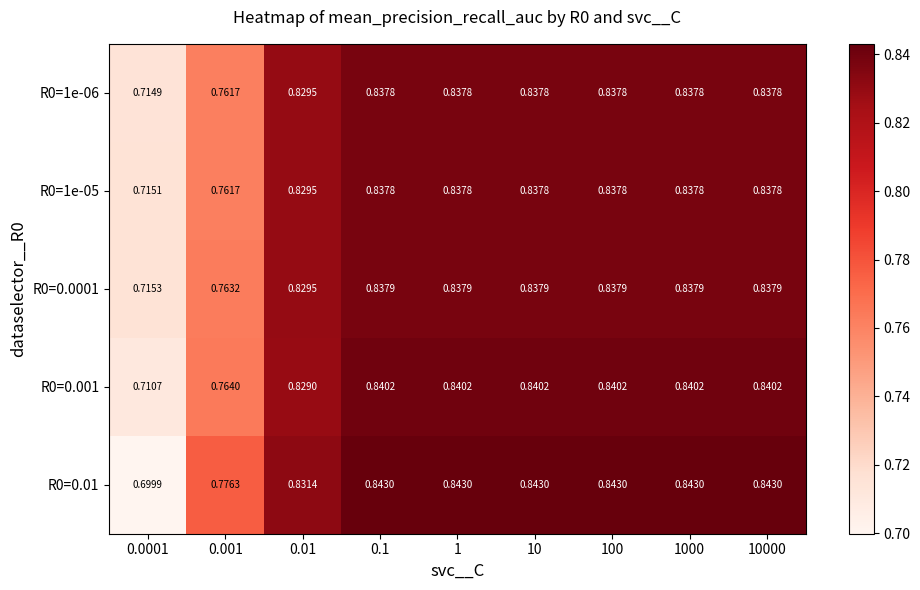

Count the number of categories in the chart.

9